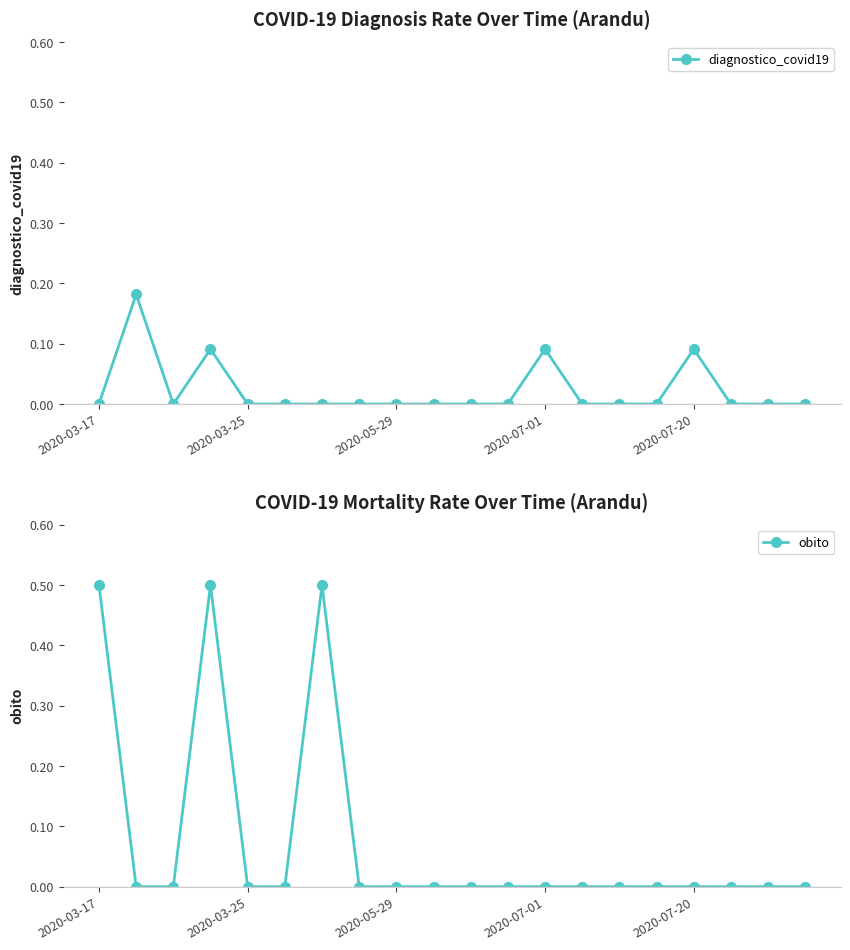

How many obito values are between 0 and 1?

20